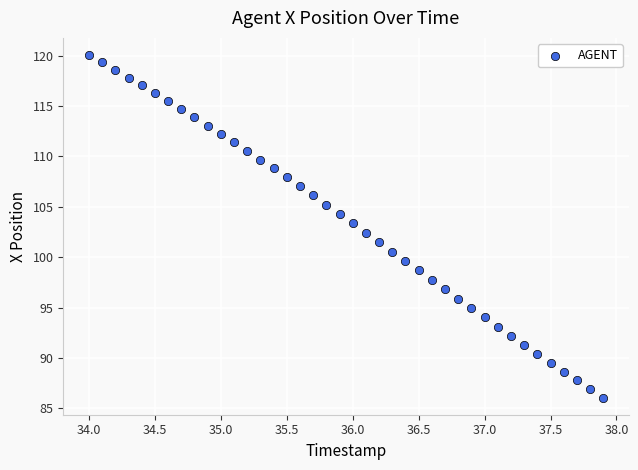

What is the range of Y values (max minus min)?

34.0